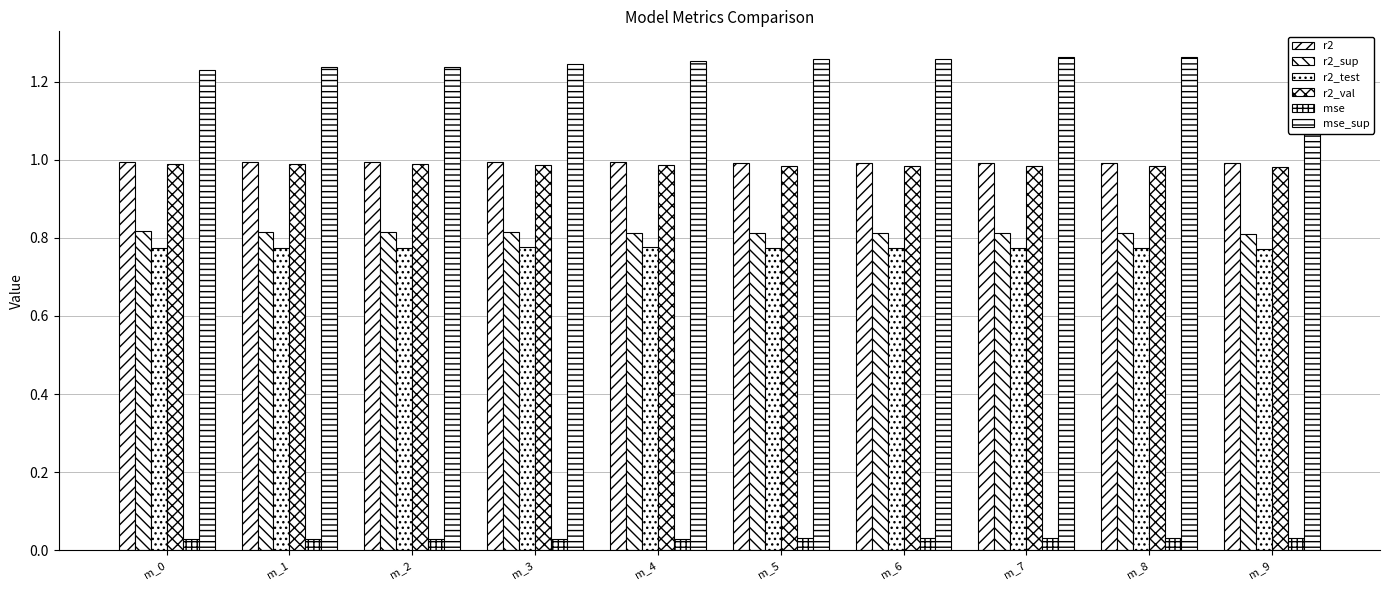

How many r2_val values are between 0 and 1?

10